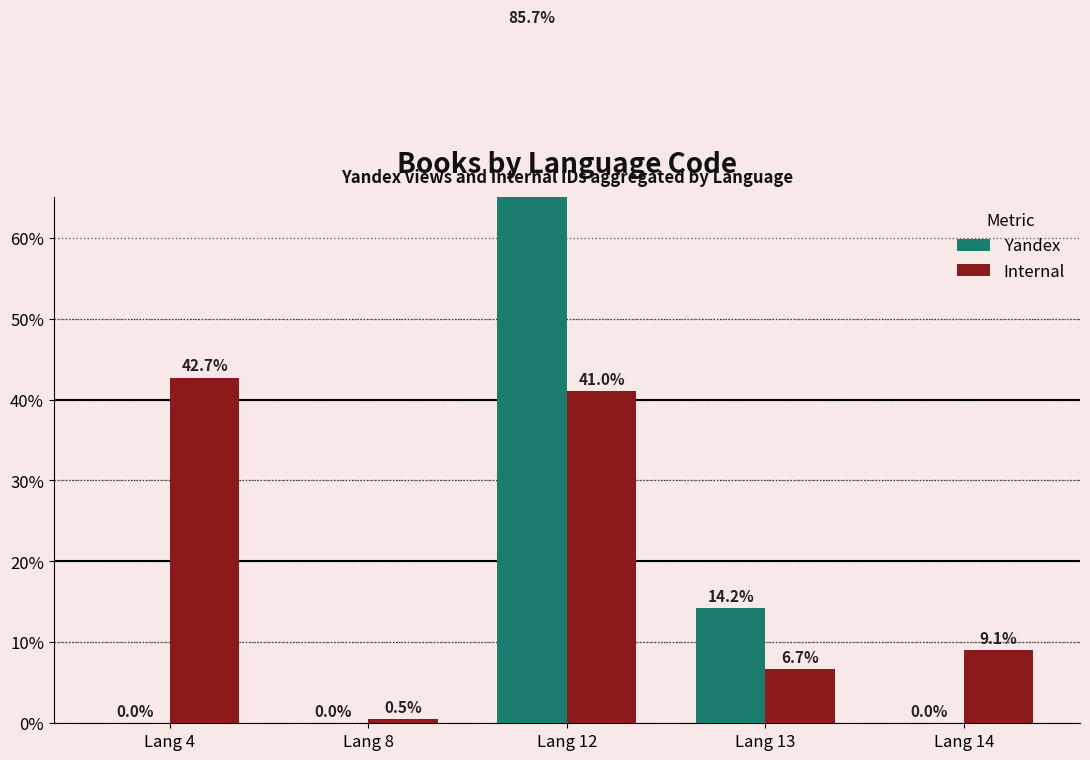

Rank the series at Lang 8 from highest to lowest value.

Internal, Yandex